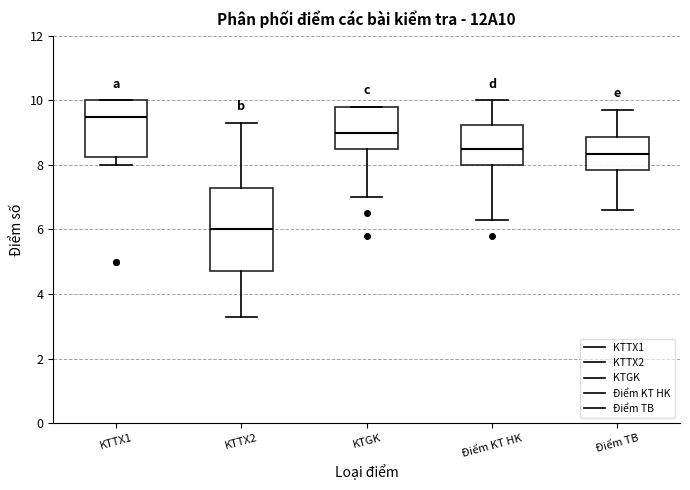

Which box is the tallest, from its lower edge to its upper edge?

KTTX2